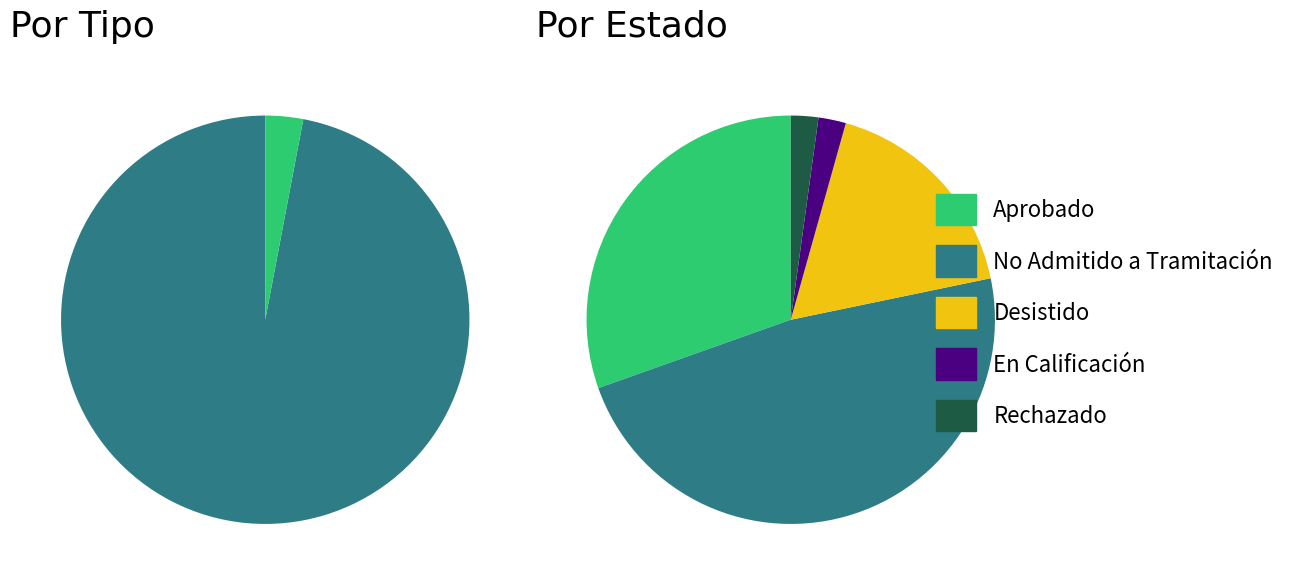

What percentage do Rechazado and No Admitido a Tramitación together represent?

50.0%